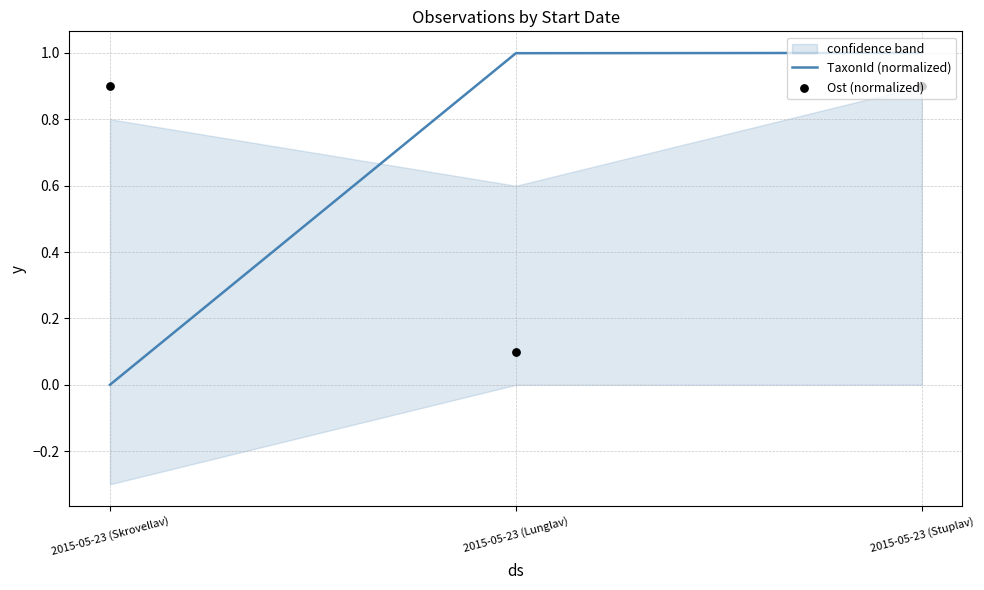

Which series contains the lowest Y value?

TaxonId (normalized)